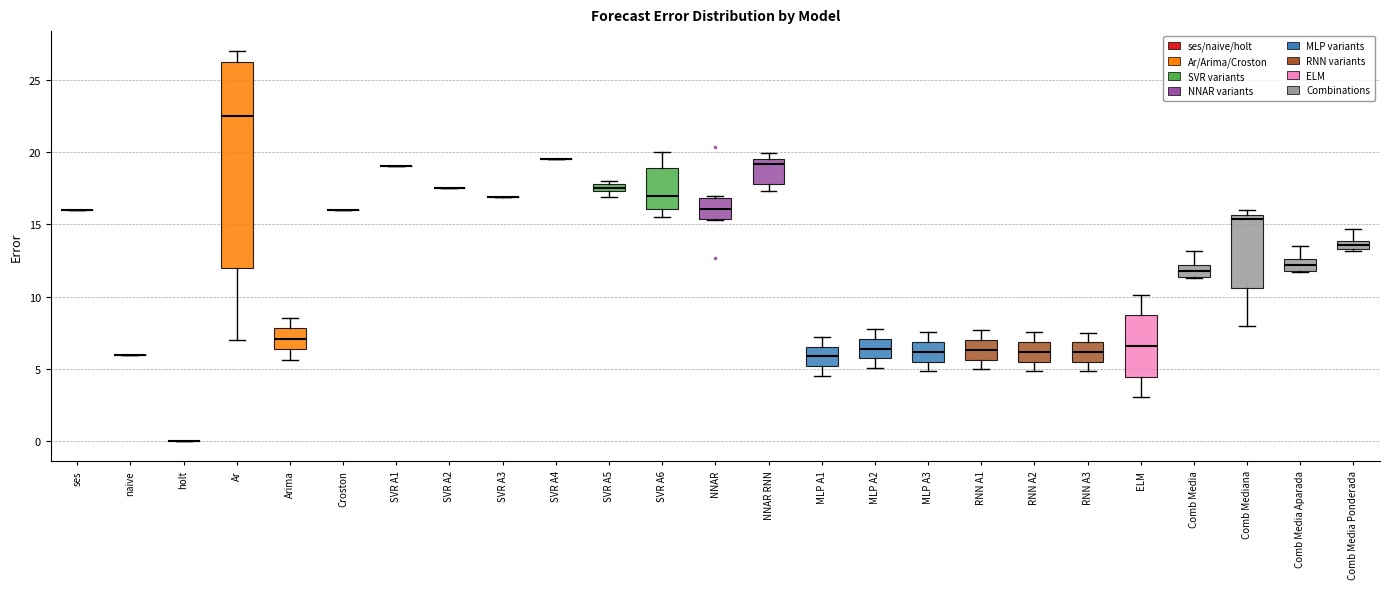

Where does the median line of the box for MLP A3 sit on the y-axis? The values are not printed on the chart, so give them approximately, as read against the axis.

6.0